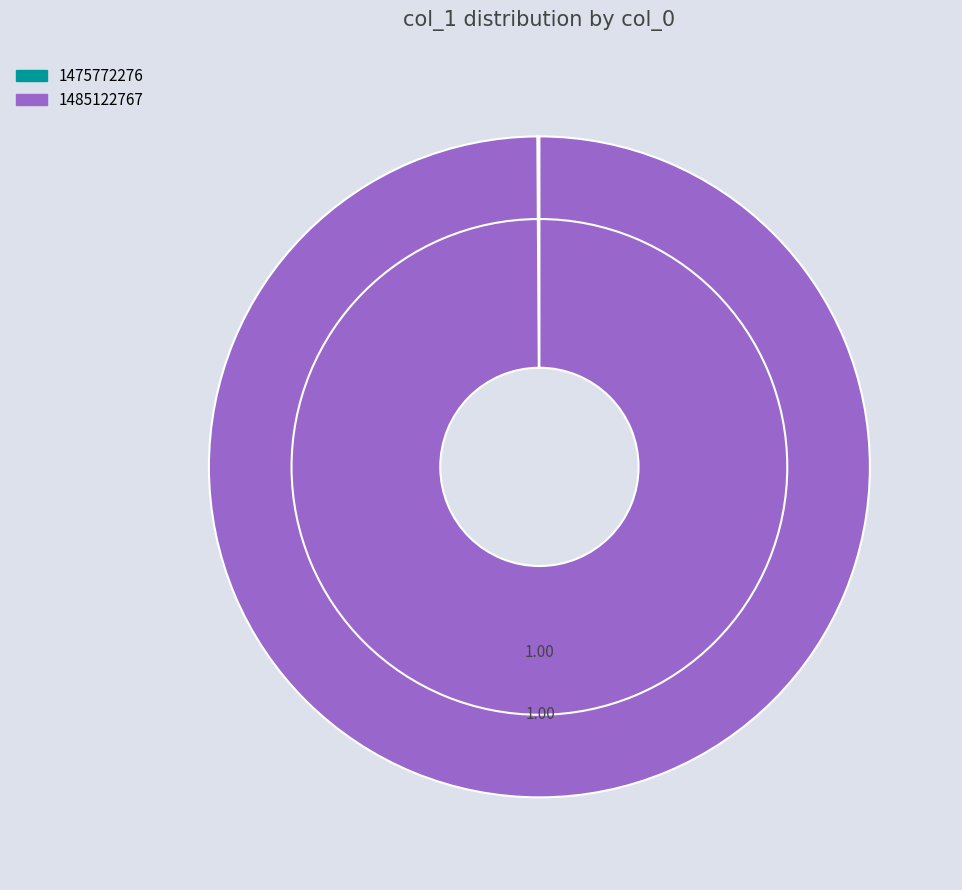

Which slice is the smallest?

1475772276